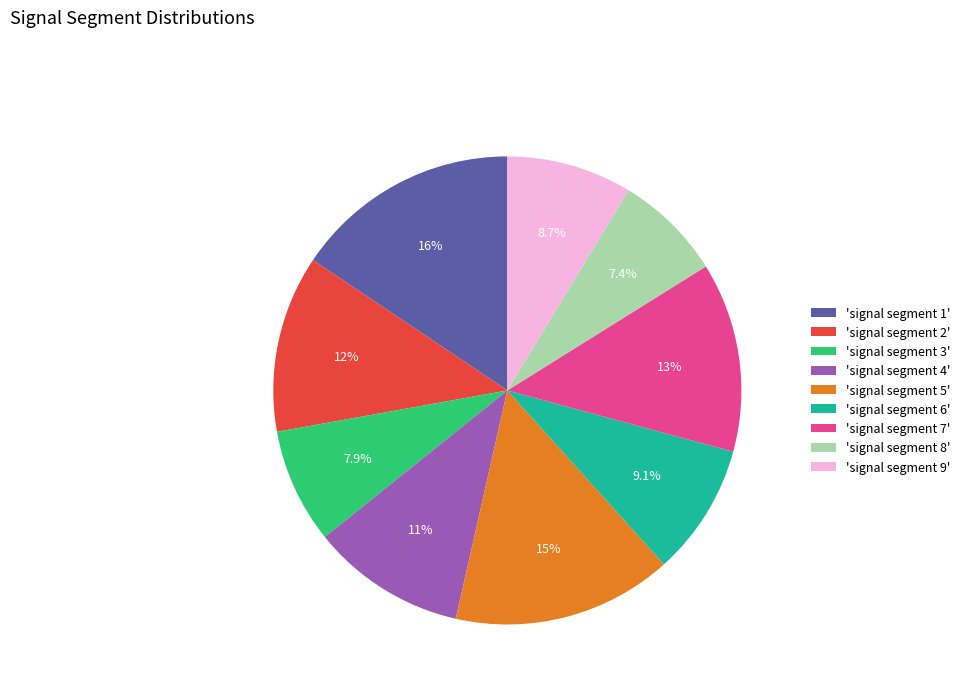

Is there any slice that represents more than half of the pie?

No